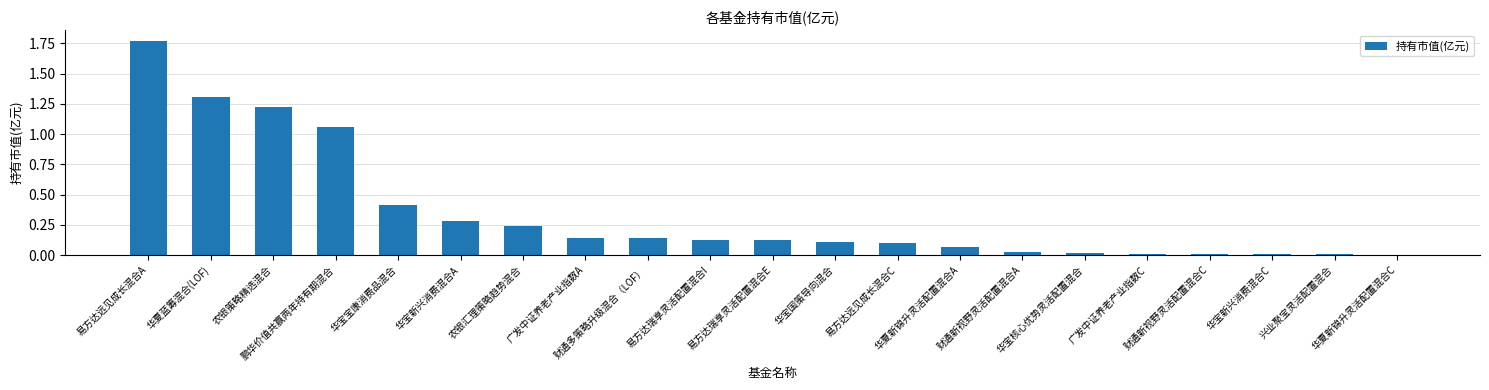

Is it true that the value at 华夏新锦升灵活配置混合C is 0.0?

True